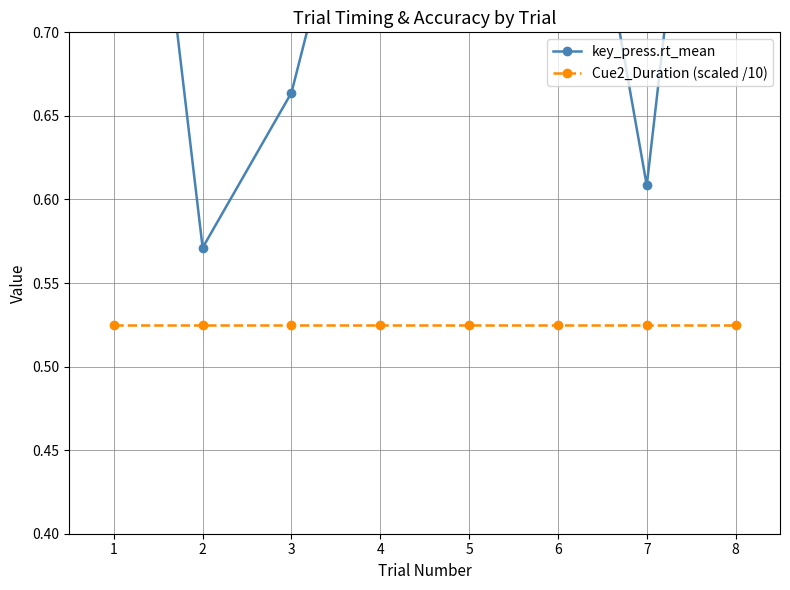

True or false: Cue2_Duration (scaled /10) and key_press.rt_mean intersect in this chart.

False